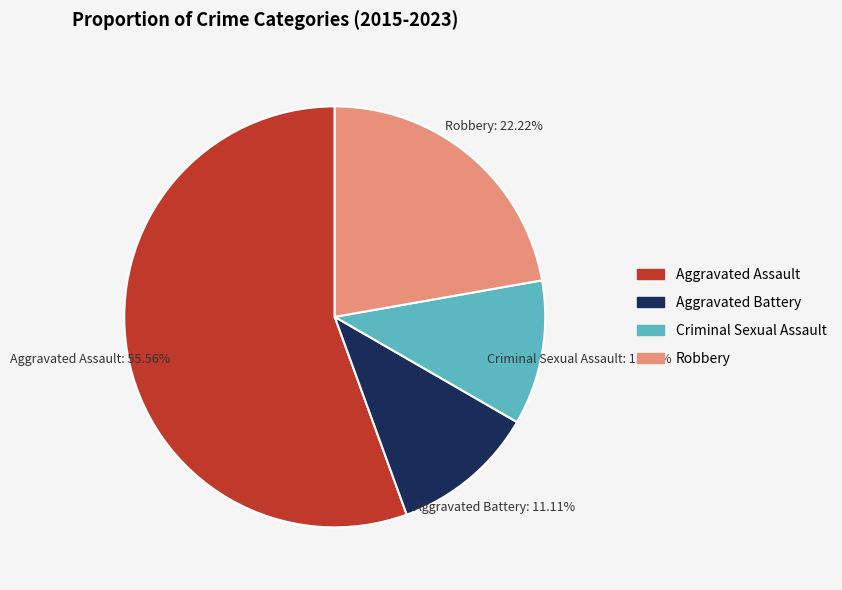

How many segments does this pie chart have?

4